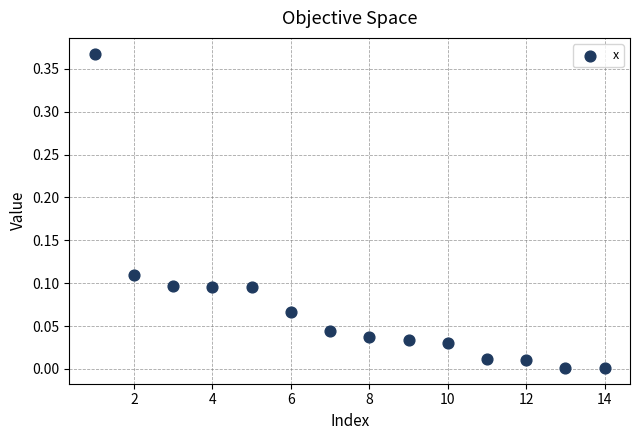

What is the range of X values (max minus min)?

13.0